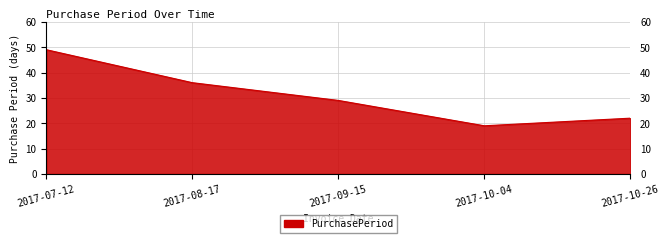

True or false: there are more than 2 points higher than both neighbors.

False